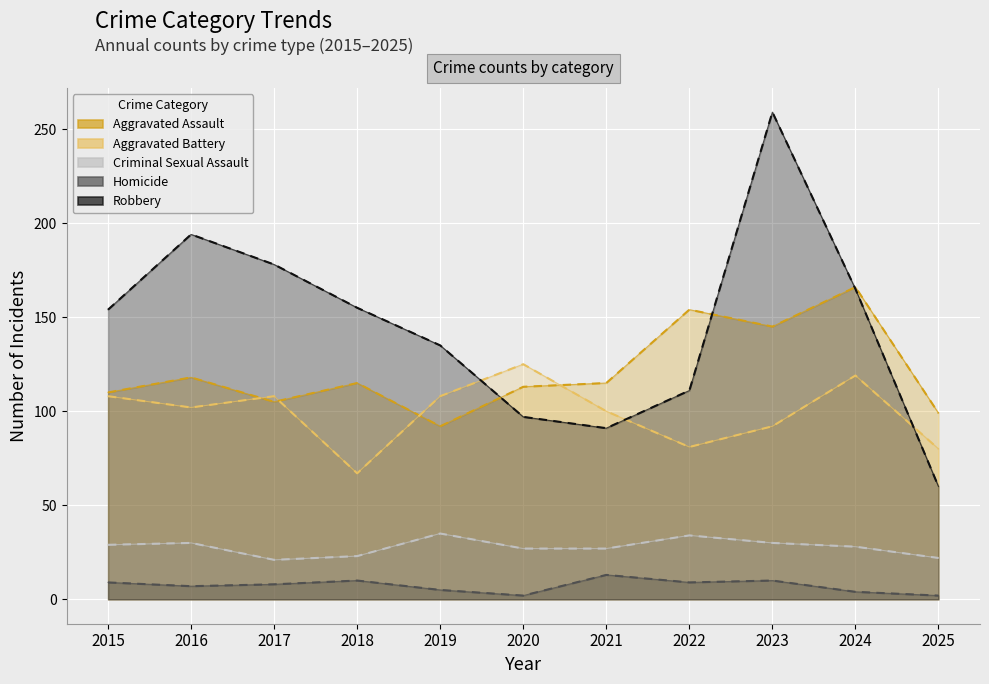

Where is Aggravated Assault nearest to the value 129?

2016